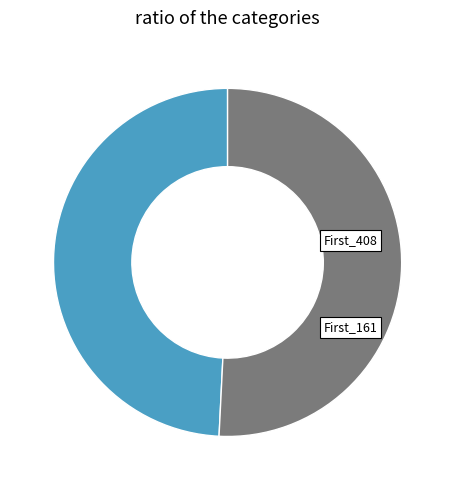

True or false: First_161 accounts for 40% of the total.

False